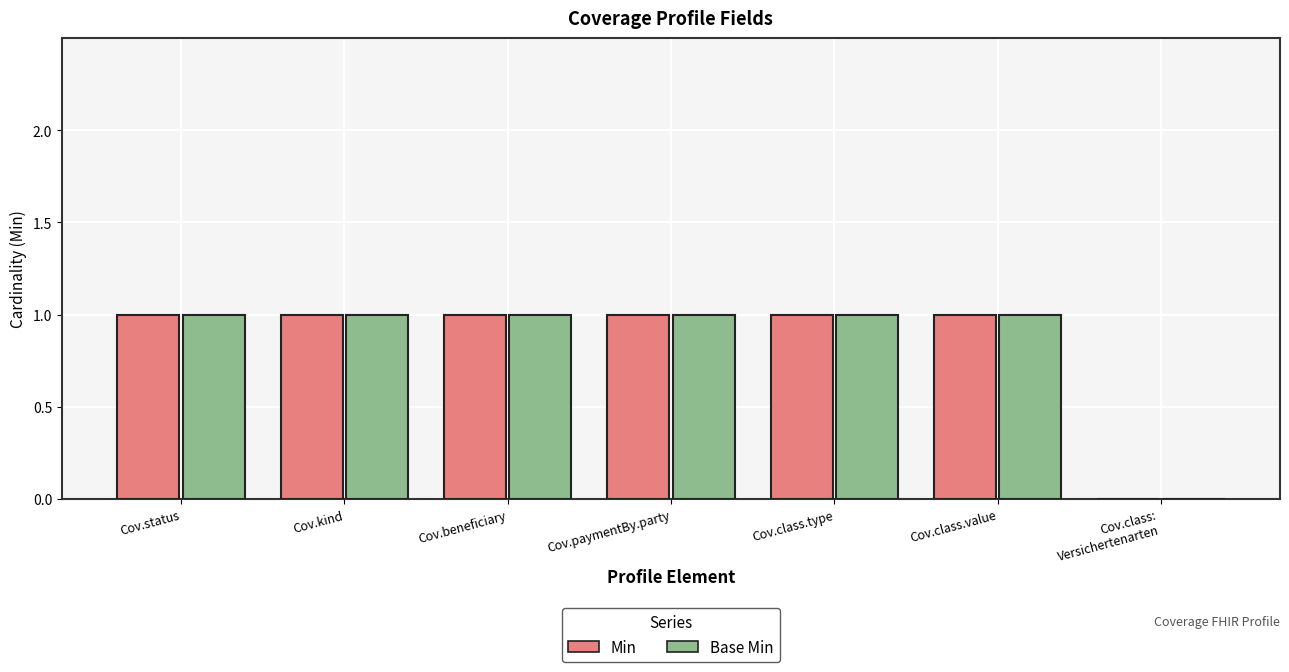

Reading left to right, list all the values displayed in this chart.

Min: Cov.status=1	Cov.kind=1	Cov.beneficiary=1	Cov.paymentBy.party=1	Cov.class.type=1	Cov.class.value=1	Cov.class:
Versichertenarten=0
Base Min: Cov.status=1	Cov.kind=1	Cov.beneficiary=1	Cov.paymentBy.party=1	Cov.class.type=1	Cov.class.value=1	Cov.class:
Versichertenarten=0